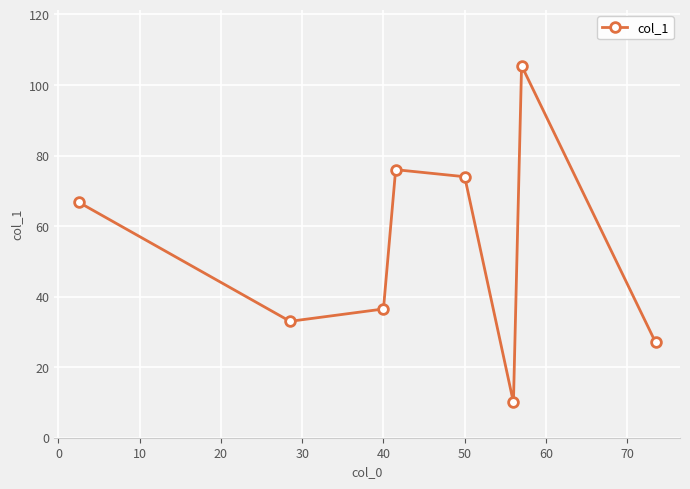

What is the sum of all values?

428.8